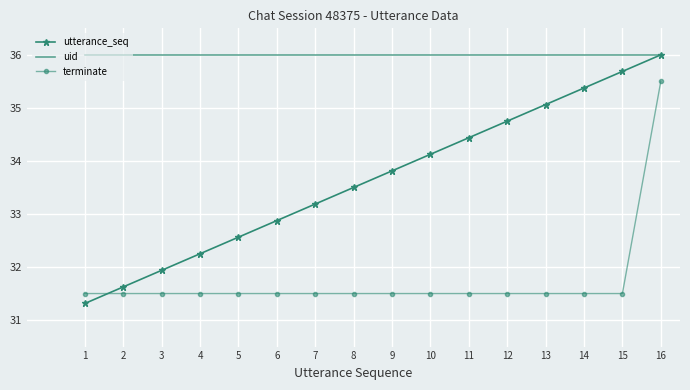

What is the sum of all utterance_seq values?

538.5